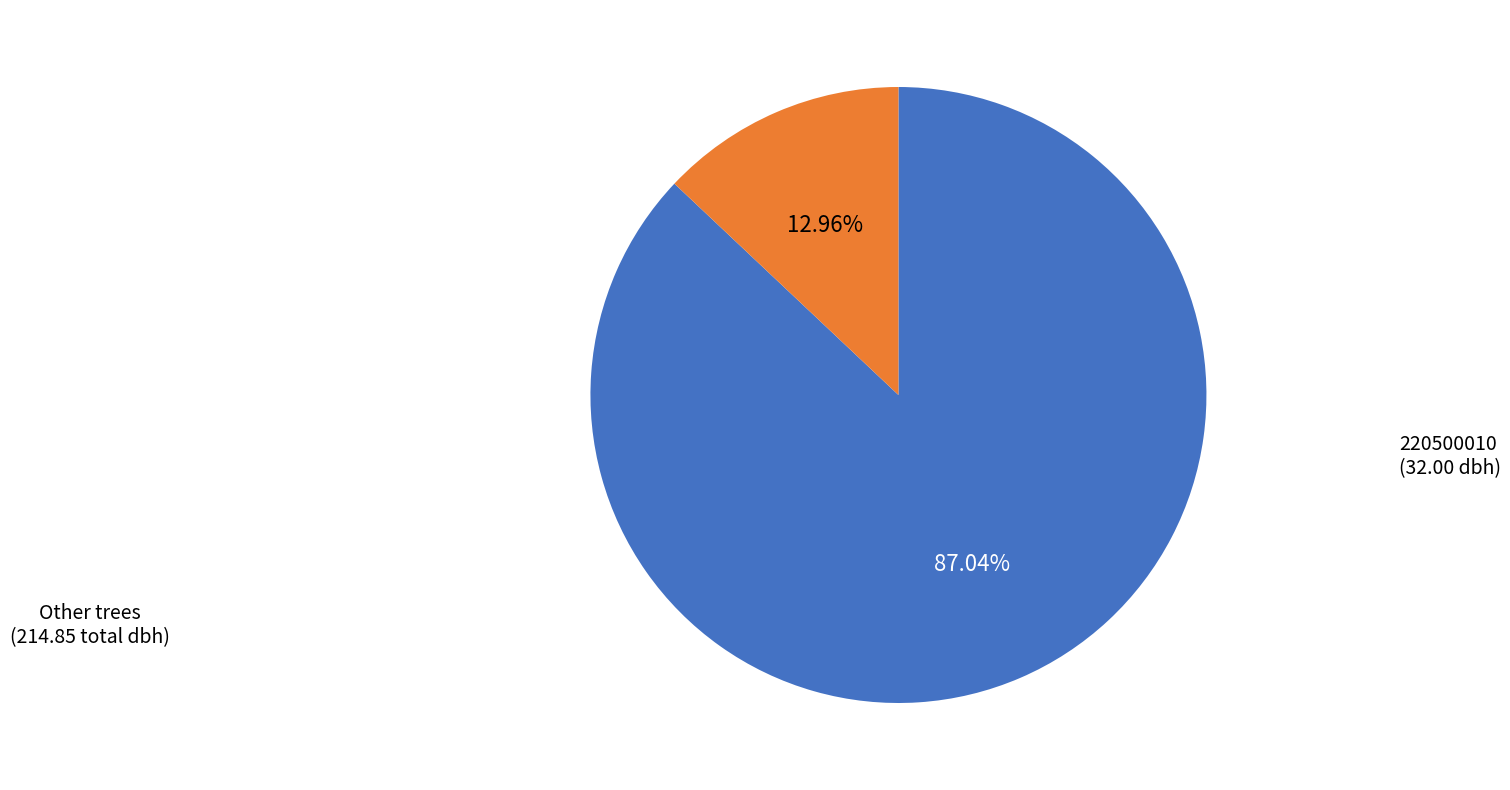

Is there a majority slice in this chart?

Yes